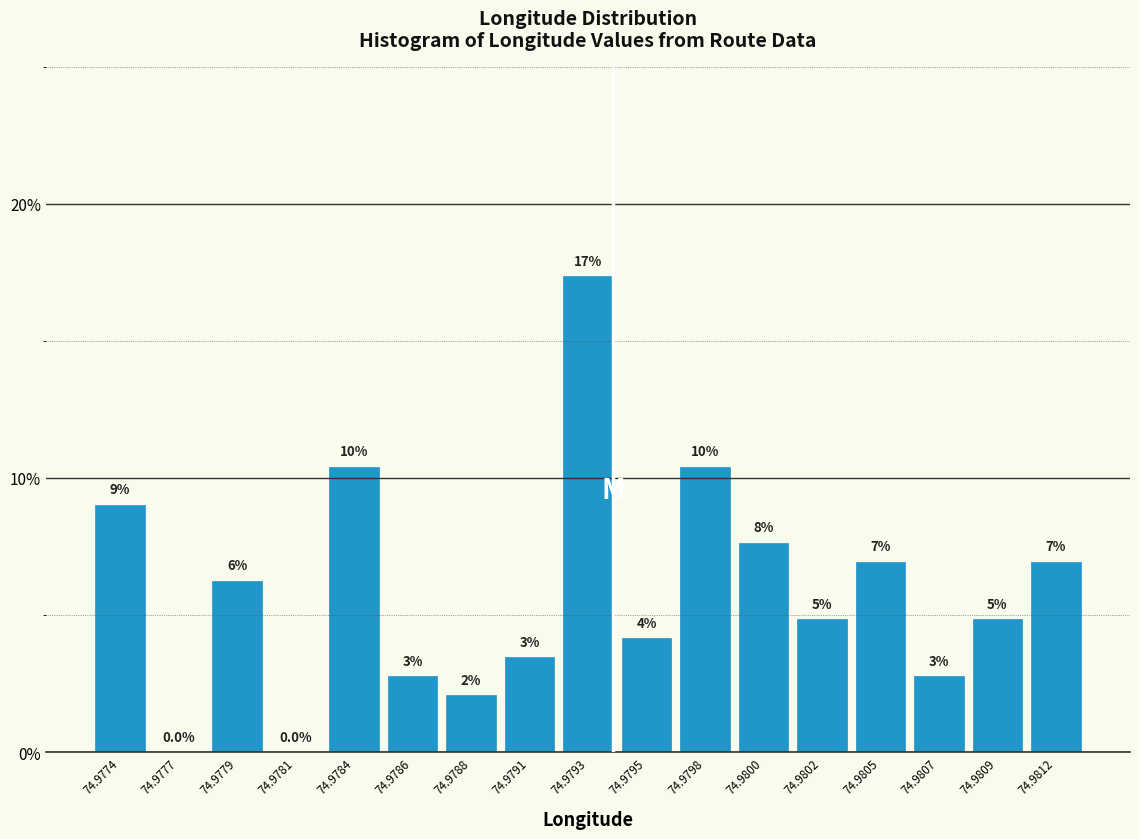

Are the bars horizontal?

No